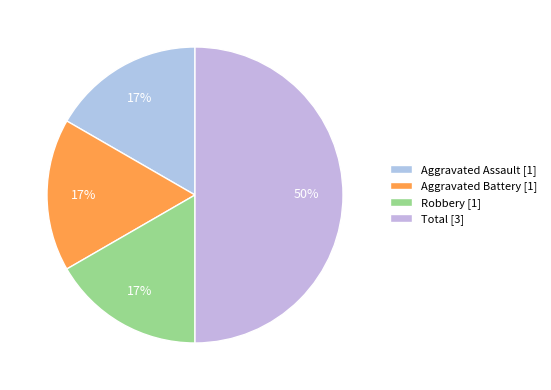

Count the number of slices in the pie.

4